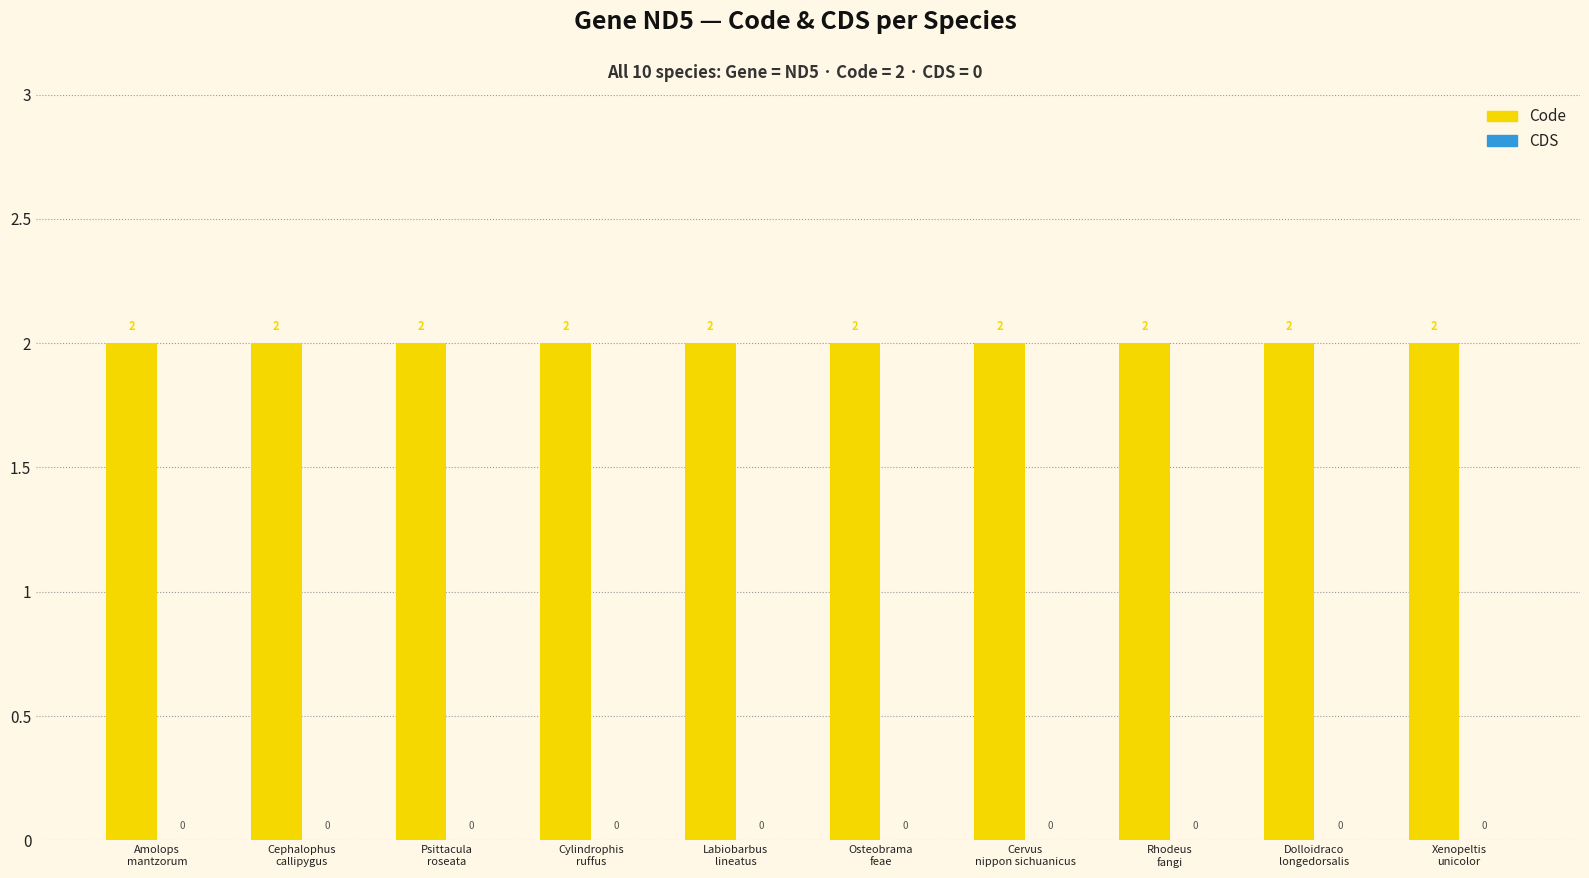

Which series has the largest range (max minus min)?

Code